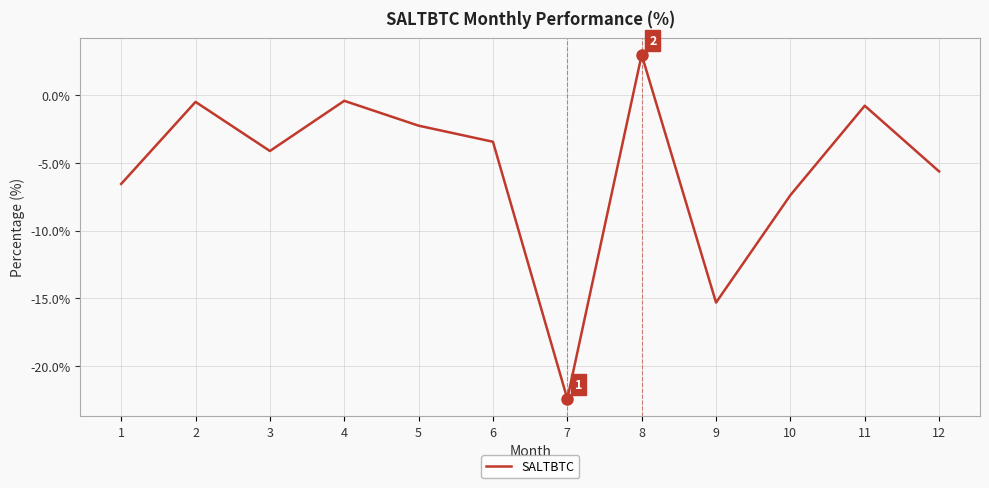

What is the average value?

-5.5